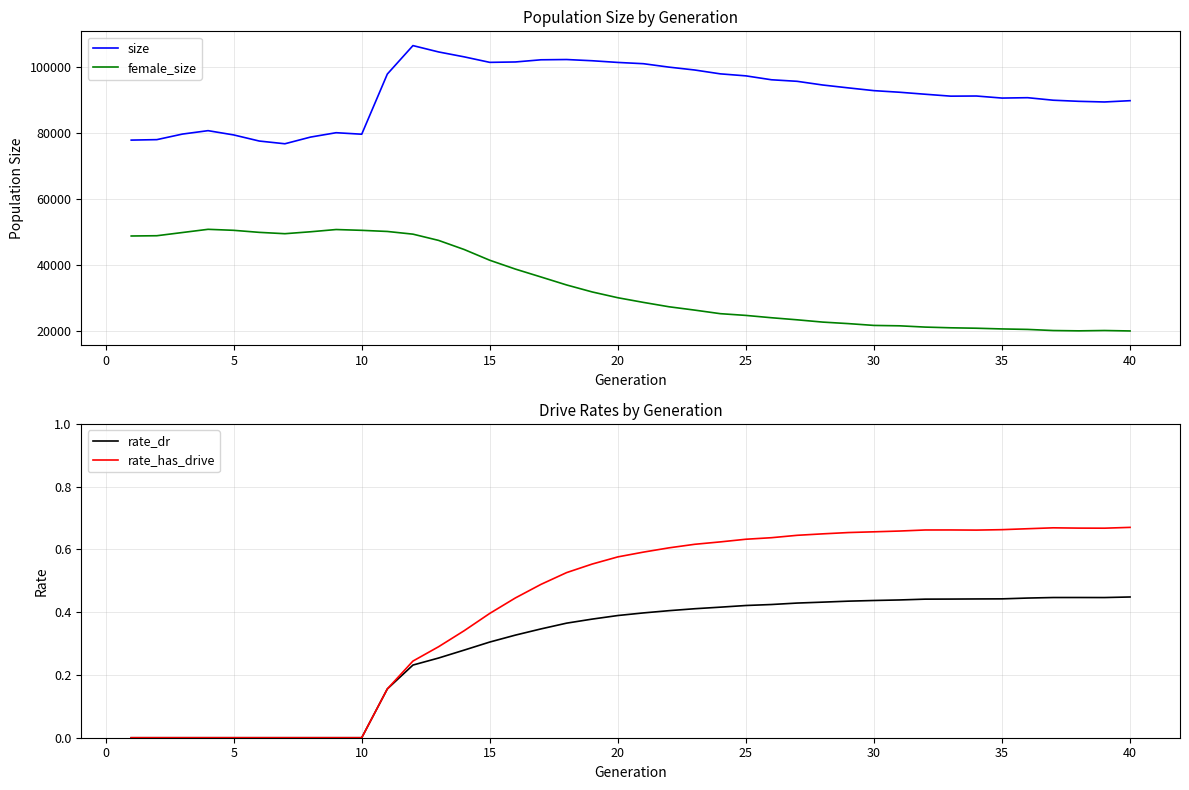

True or false: female_size and size cross at least once.

False